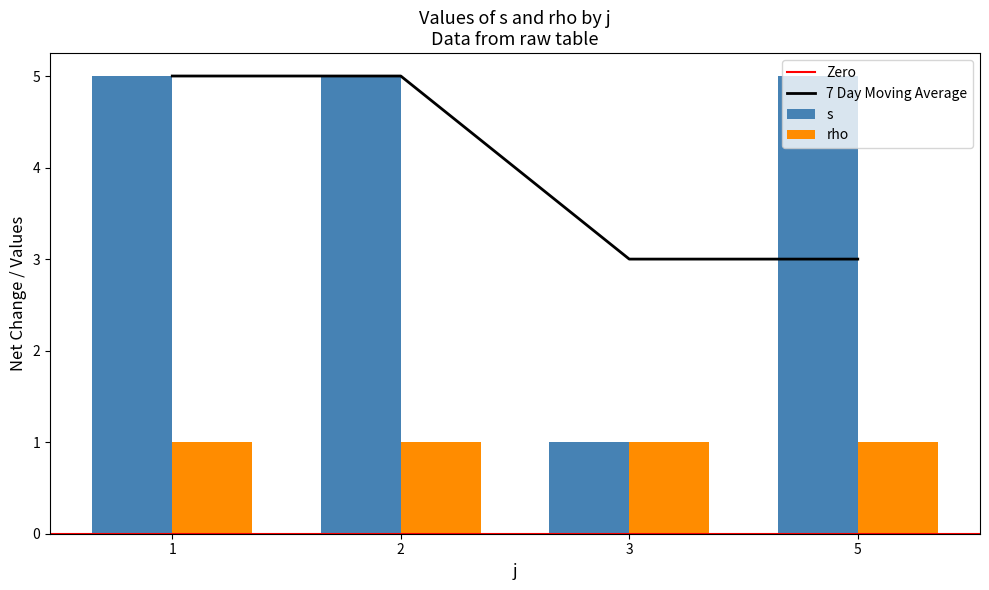

What is the sum of all values?

16